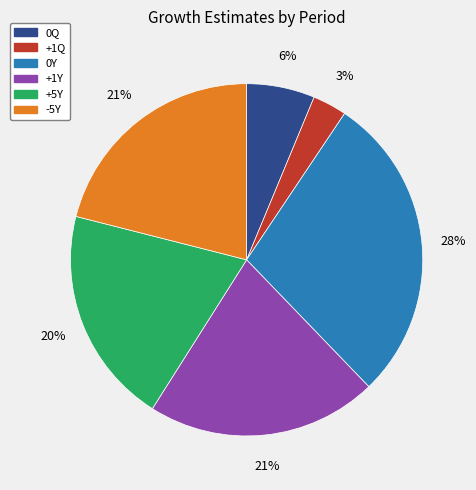

Is -5Y the majority of the pie?

No